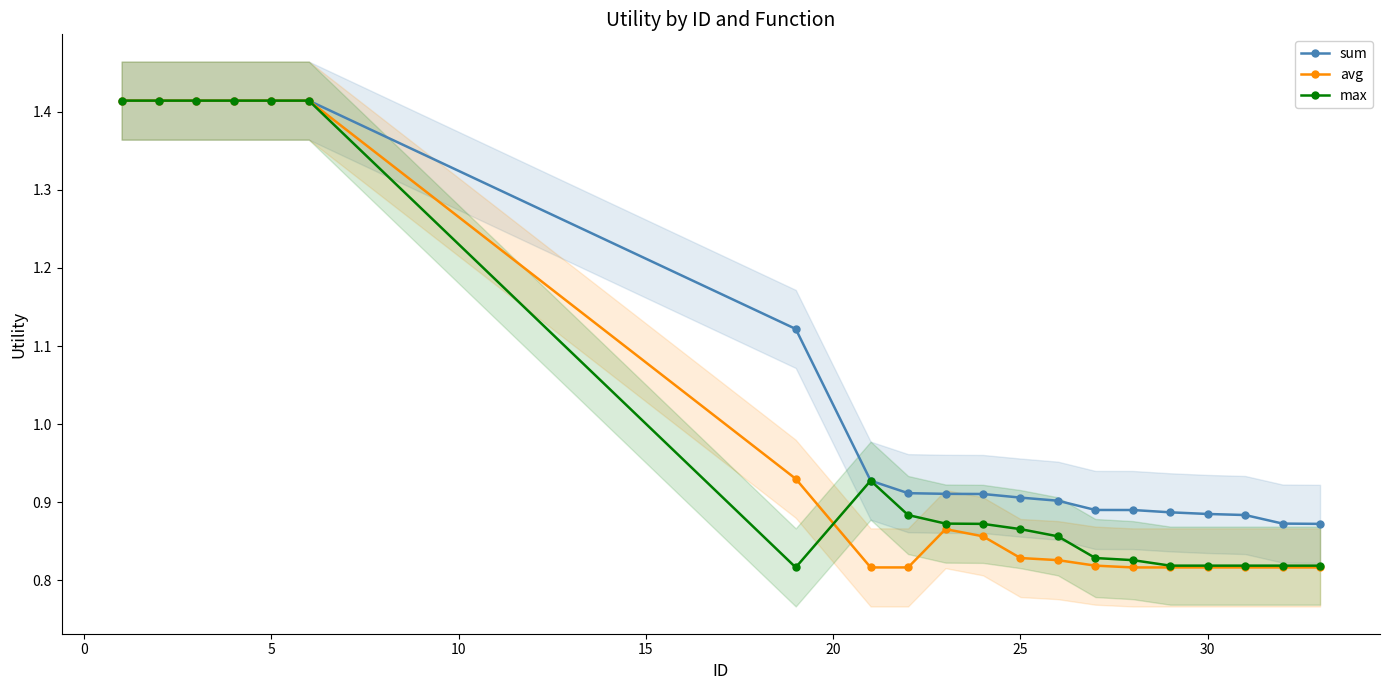

How many sum values are between 0 and 1?

13